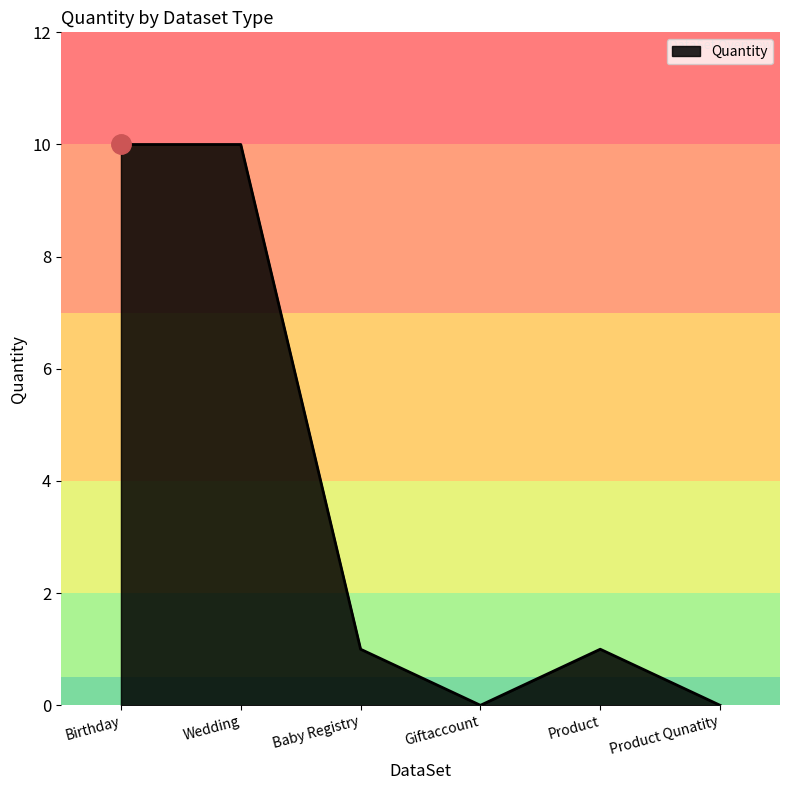

At which category does the data reach its first local valley?

Giftaccount